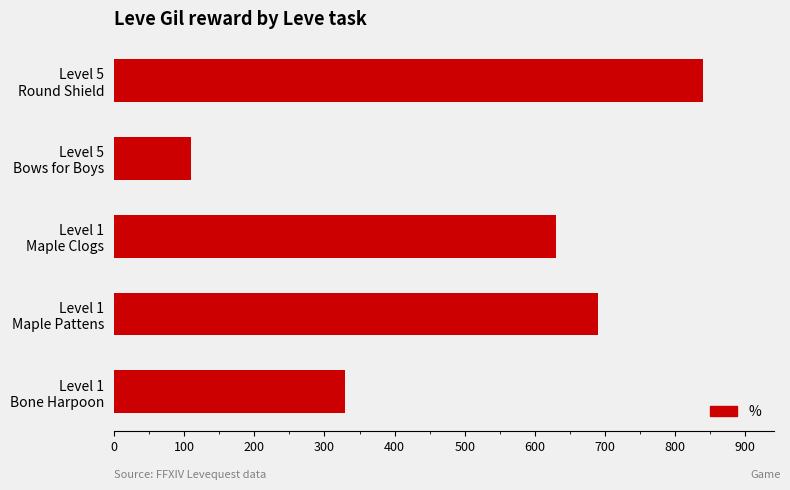

Where is the data nearest to the value 475?

Level 1
Bone Harpoon